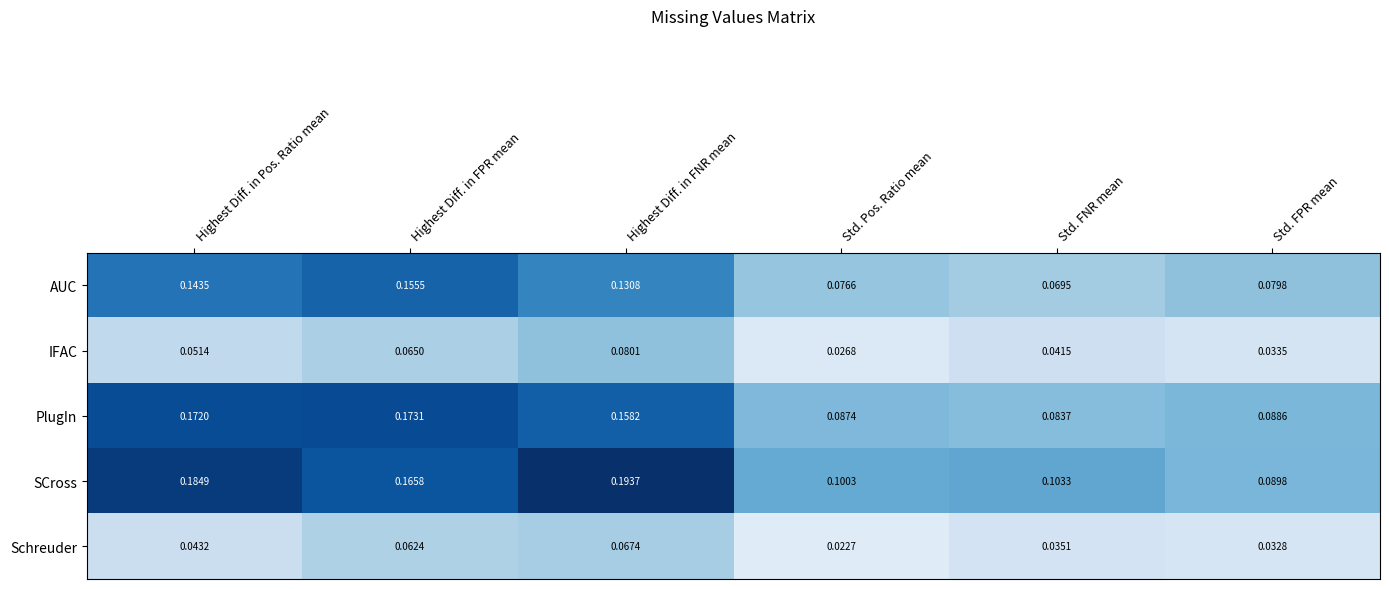

Which series has the largest total across all categories?

SCross